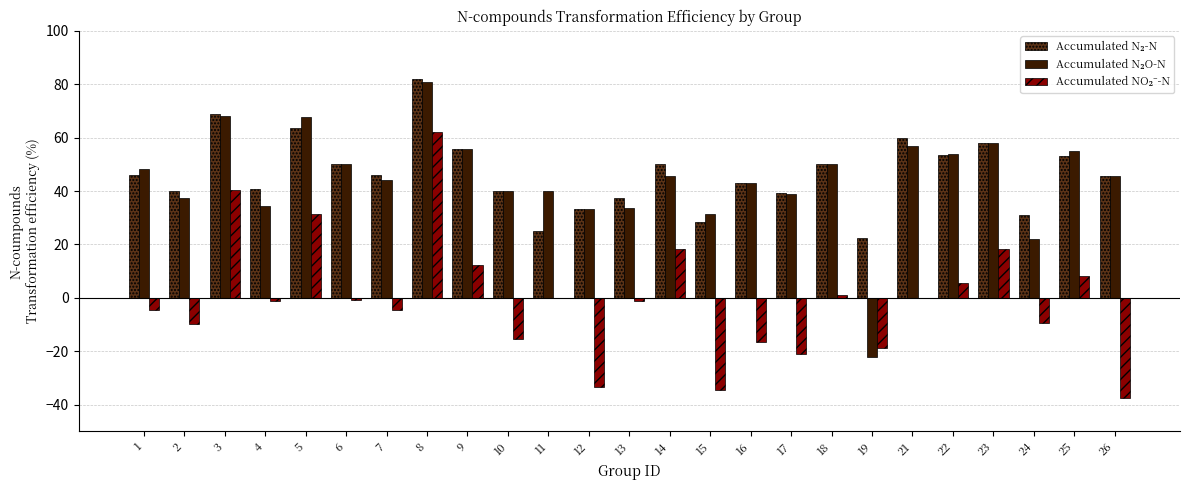

At which category is the sum across all series the highest?

8